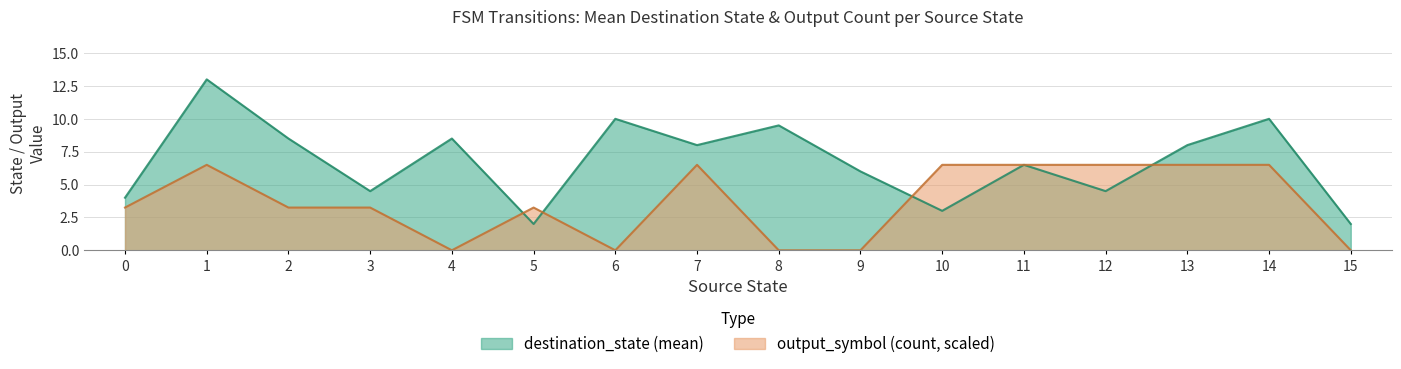

In output_symbol, how many points are lower than both neighbors (excluding endpoints)?

2